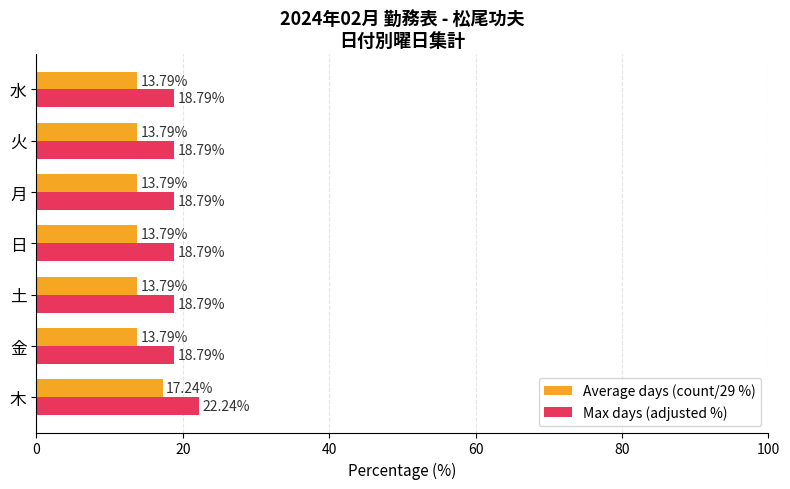

List the series in order of their overall mean, highest first.

Max days (adjusted %), Average days (count/29 %)